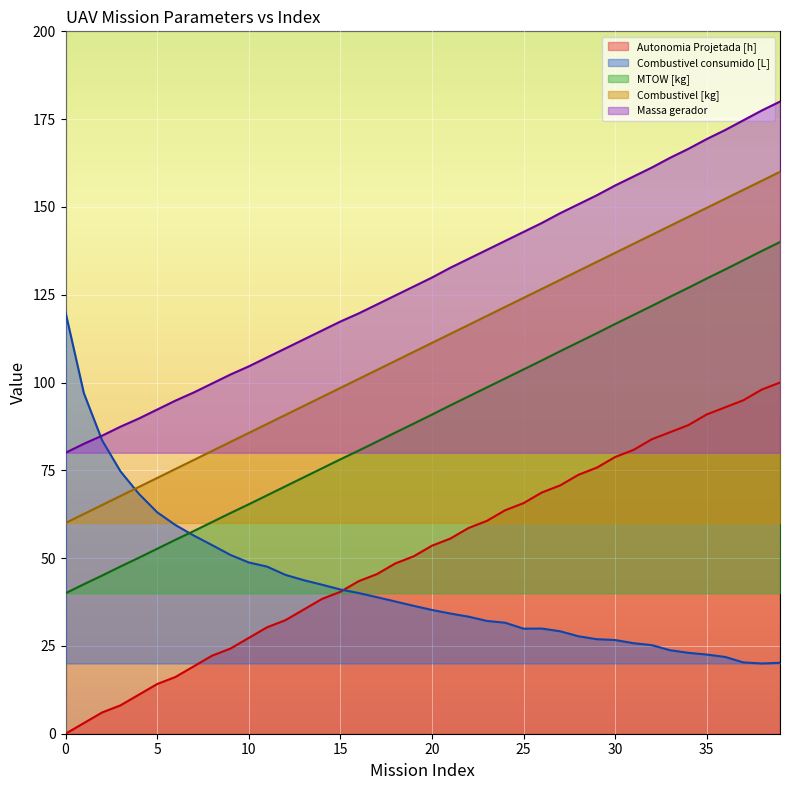

True or false: Autonomia Projetada [h] and MTOW [kg] cross at least once.

False